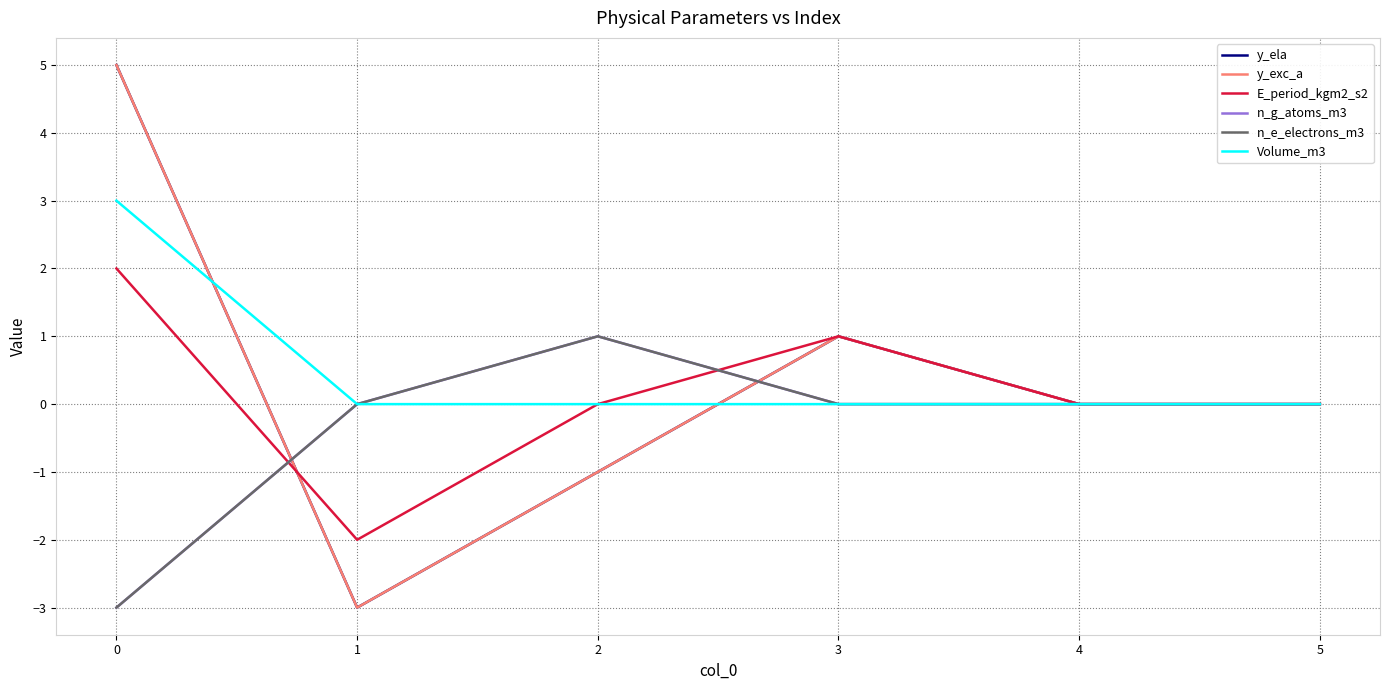

The value of n_g_atoms_m3 at 3 is 0. True or false?

True